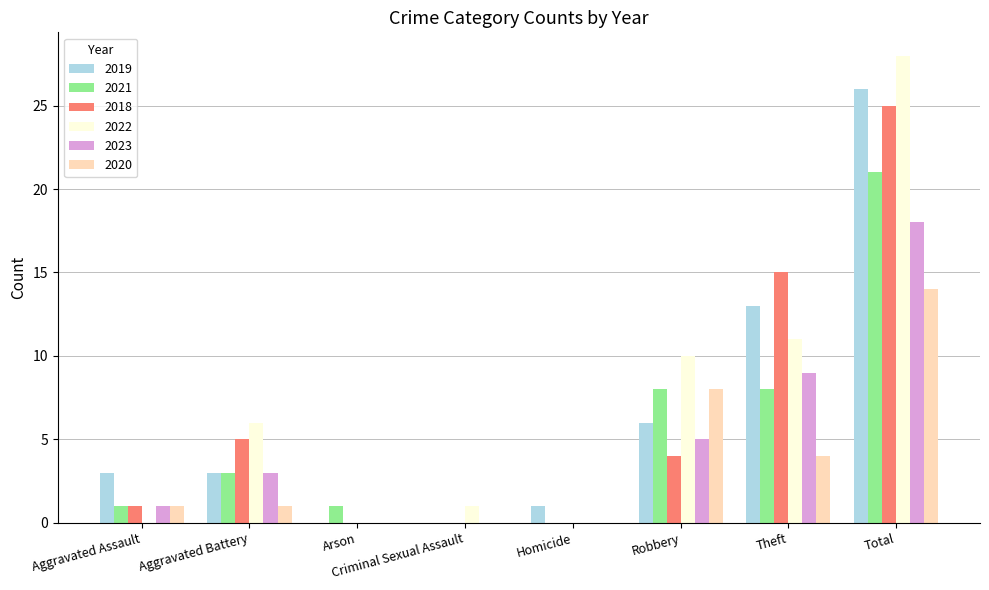

Where is 2020 nearest to the value 7?

Robbery